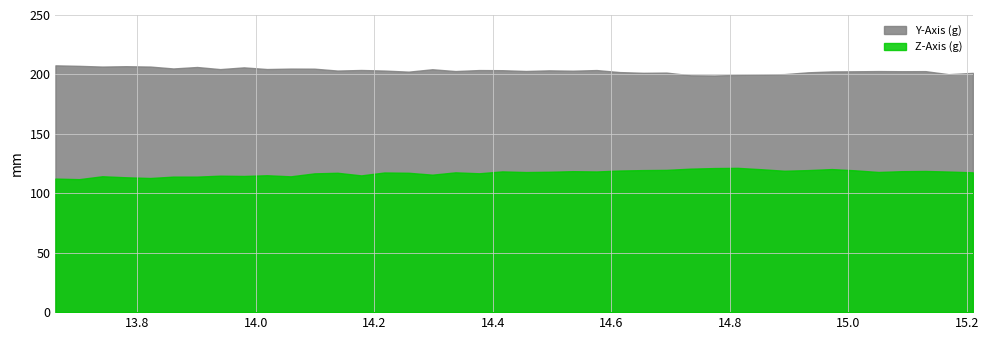

Is it true that X-Axis (g) equals 0.6 at 32?

False